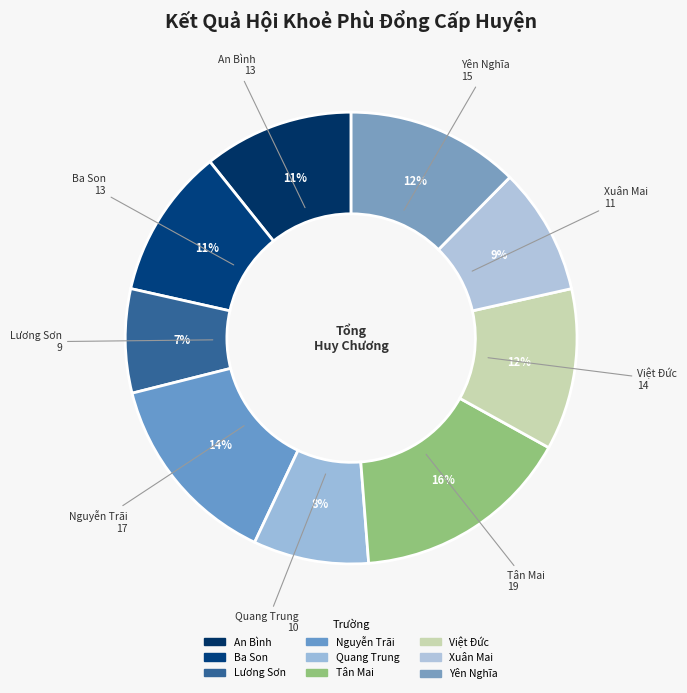

Is it true that Ba Son is 17% of the pie?

False